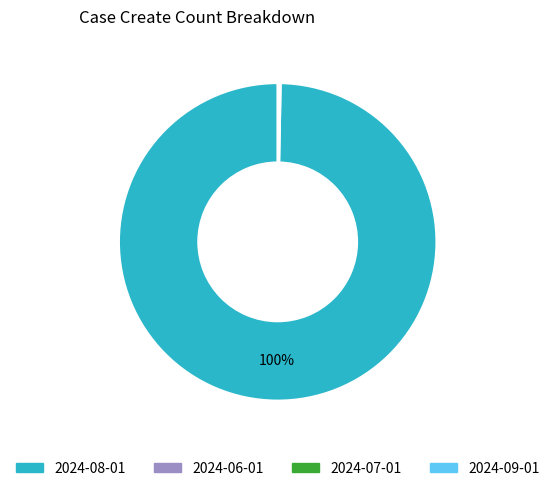

To the nearest percent, what is the difference between the largest and smallest slice percentages?

100%